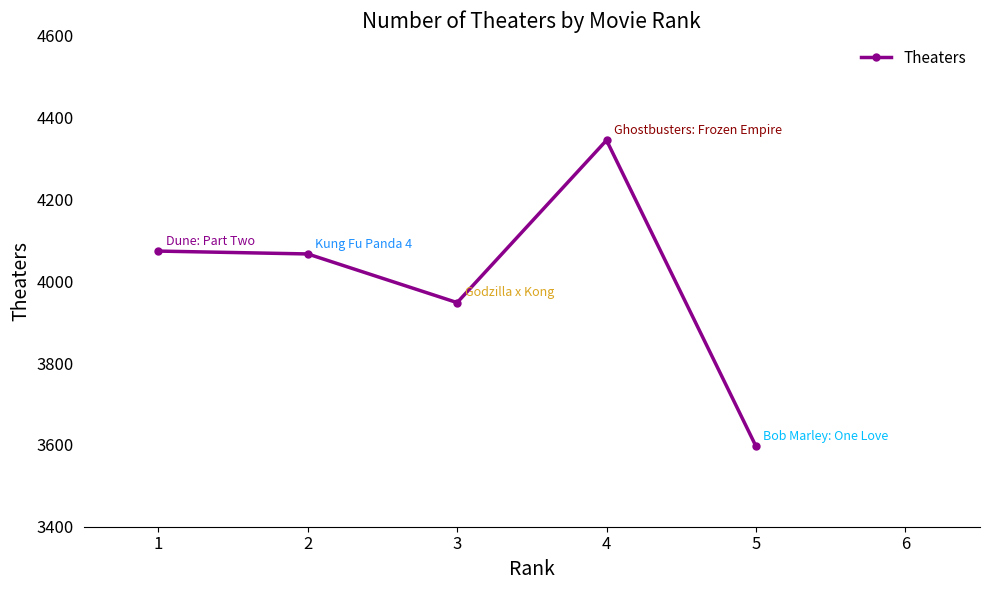

What is the smallest value displayed?

3597